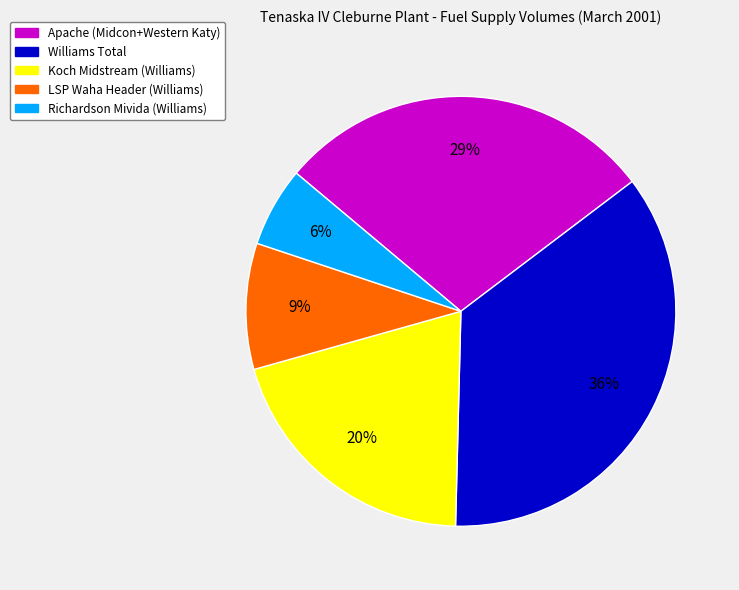

What percentage is the Richardson Mivida (Williams) slice, to the nearest percent?

6%